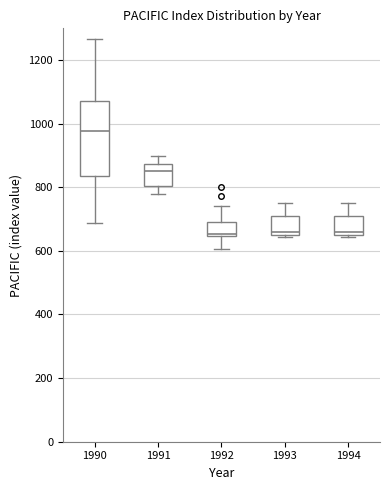

Where is the upper edge of the box at x = 1991 on the y-axis? The values are not printed on the chart, so give them approximately, as read against the axis.

880